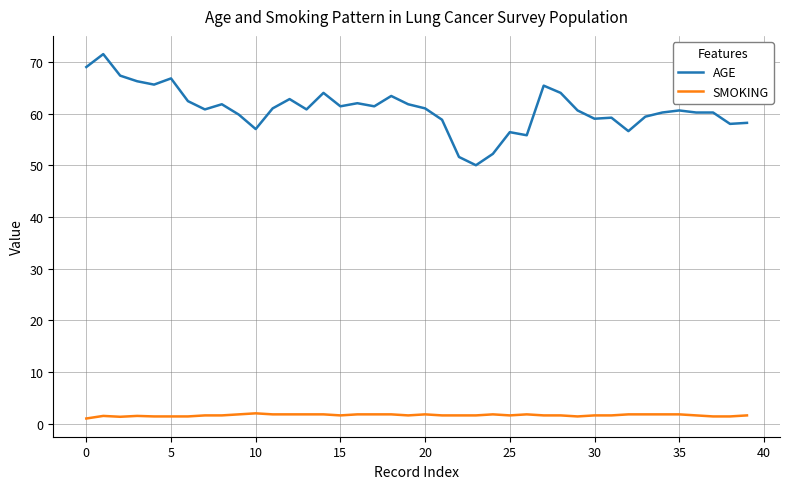

Rank the series by their average value, from highest to lowest.

AGE, SMOKING